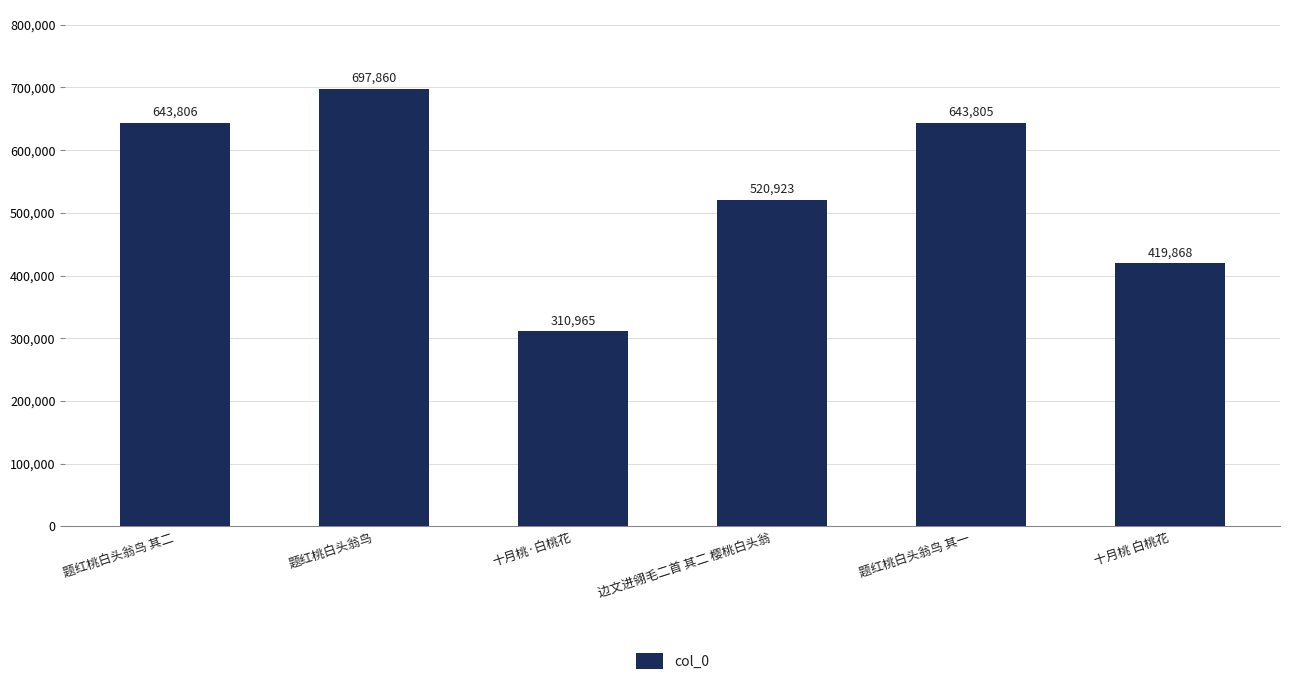

What position from the right is 十月桃 白桃花?

1